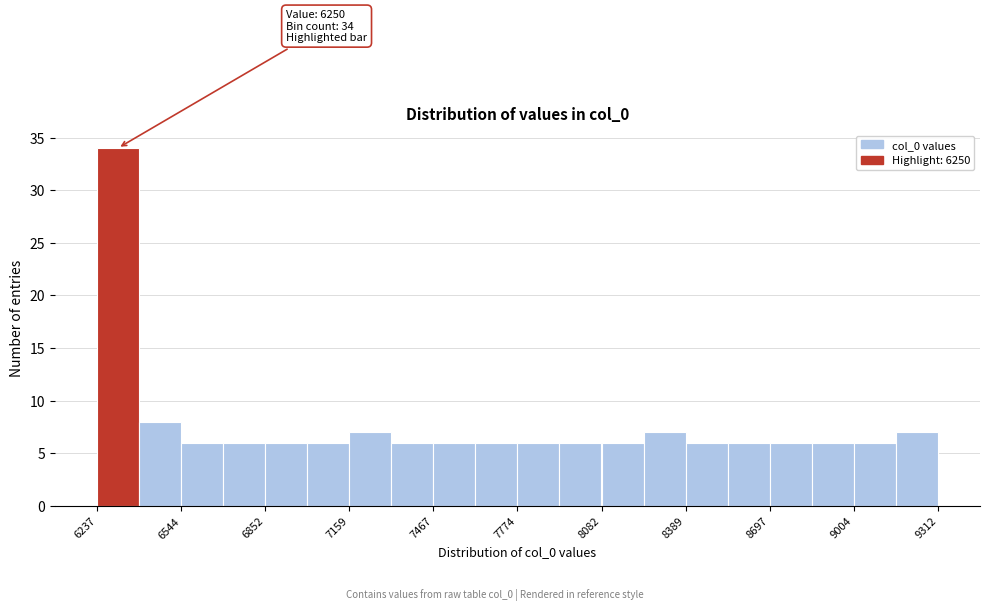

Around what value on the x-axis is the tallest bar? Give the approximate position of its centre, as read against the axis.

6300